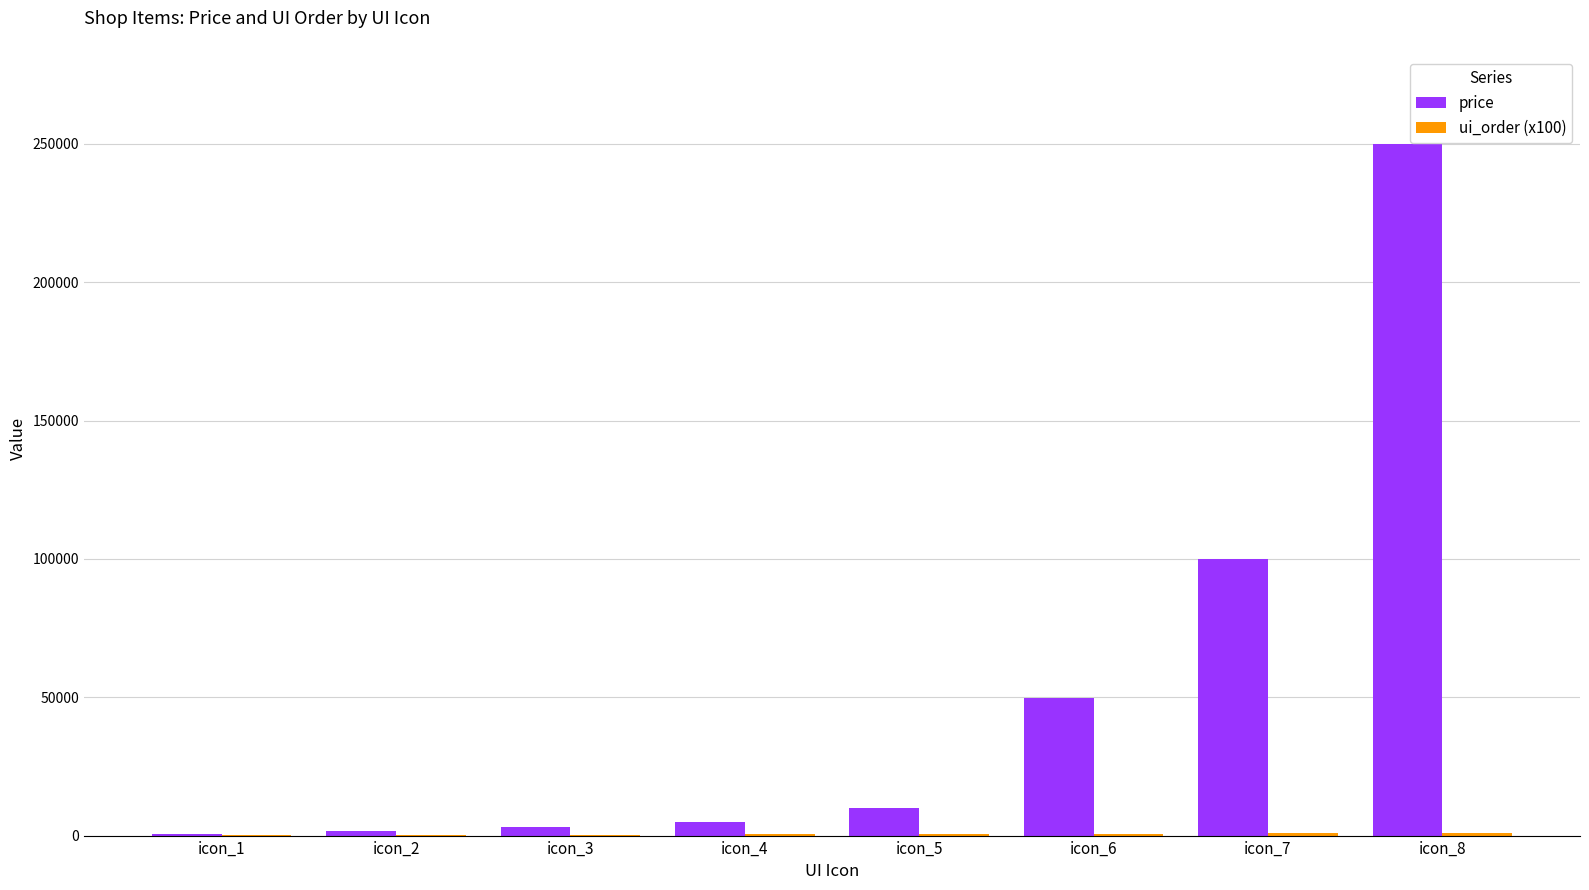

Which category has the highest value in the price series?

icon_8